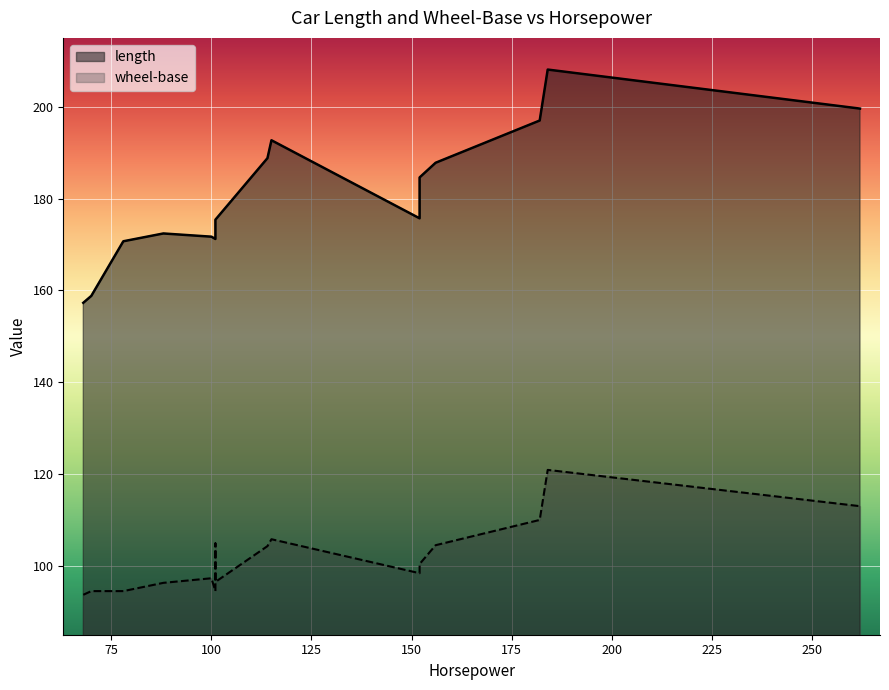

What is the sum of all wheel-base values?

1629.5